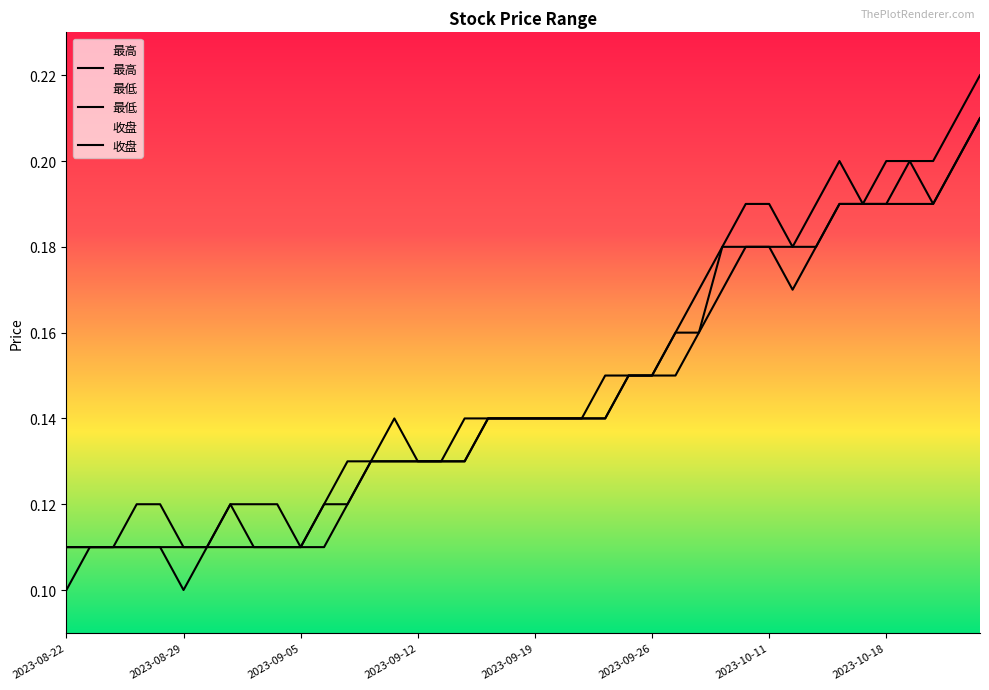

What is the sum of all 最高 values?

6.0